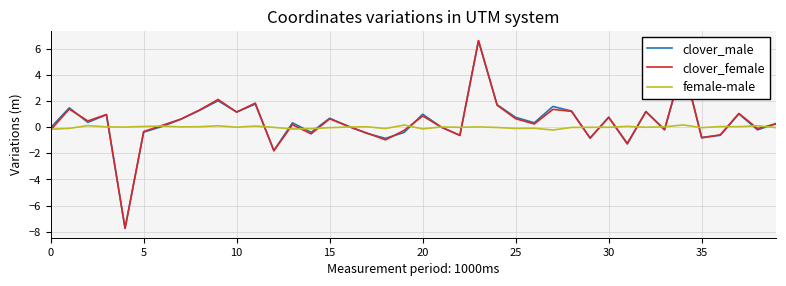

Does the chart have visible grid lines?

Yes